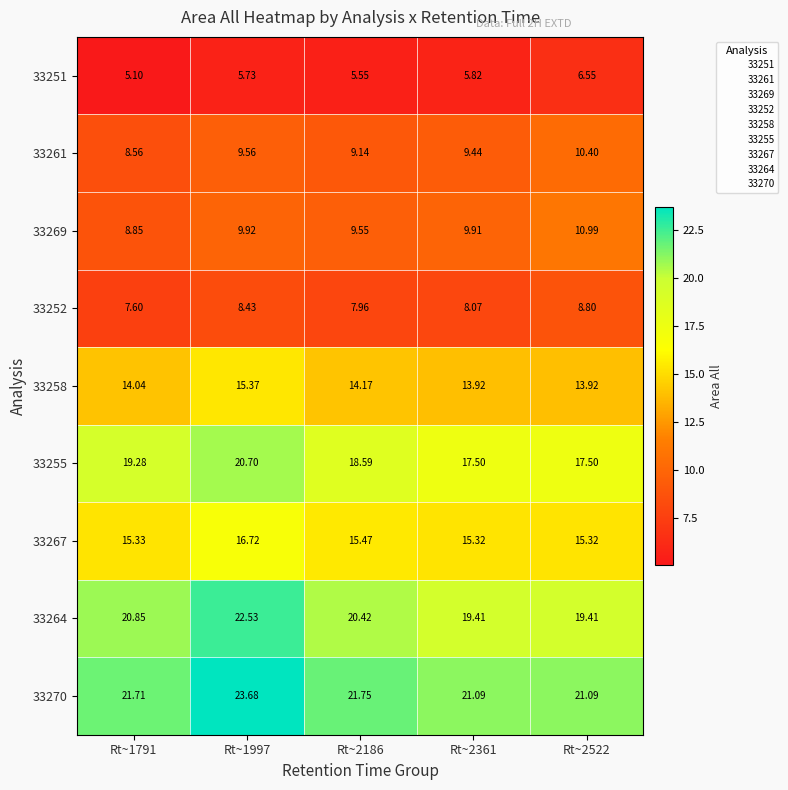

Is the value of 33252 at Rt~2522 greater than the value of 33270 at Rt~2361?

No